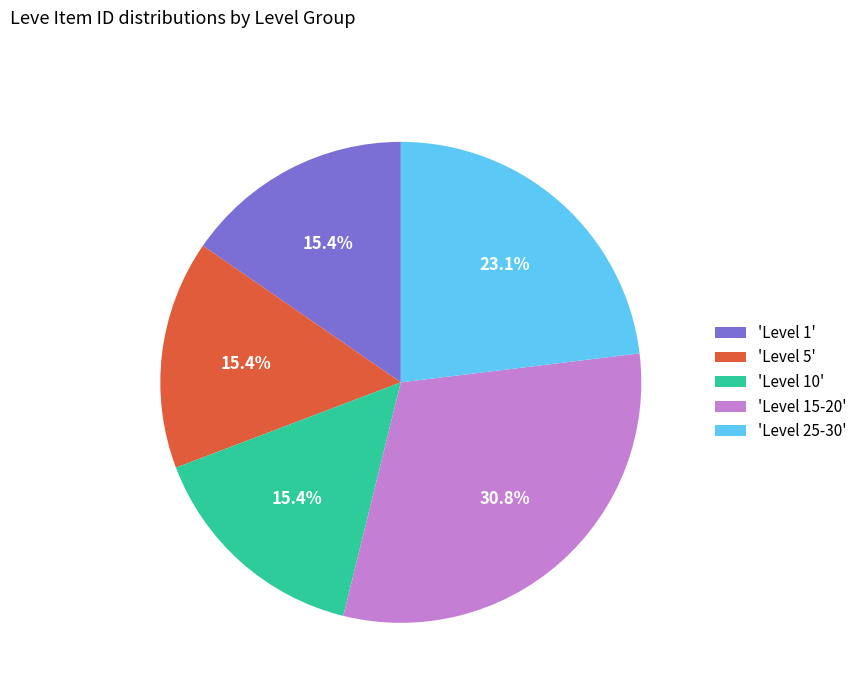

Is there a majority slice in this chart?

No